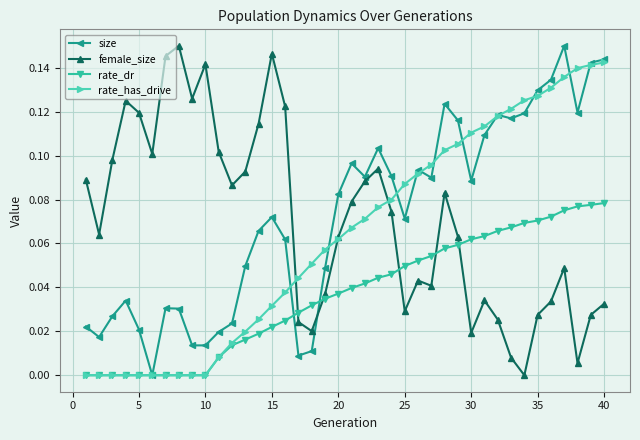

True or false: female_size has more than 0 interior local peaks.

True